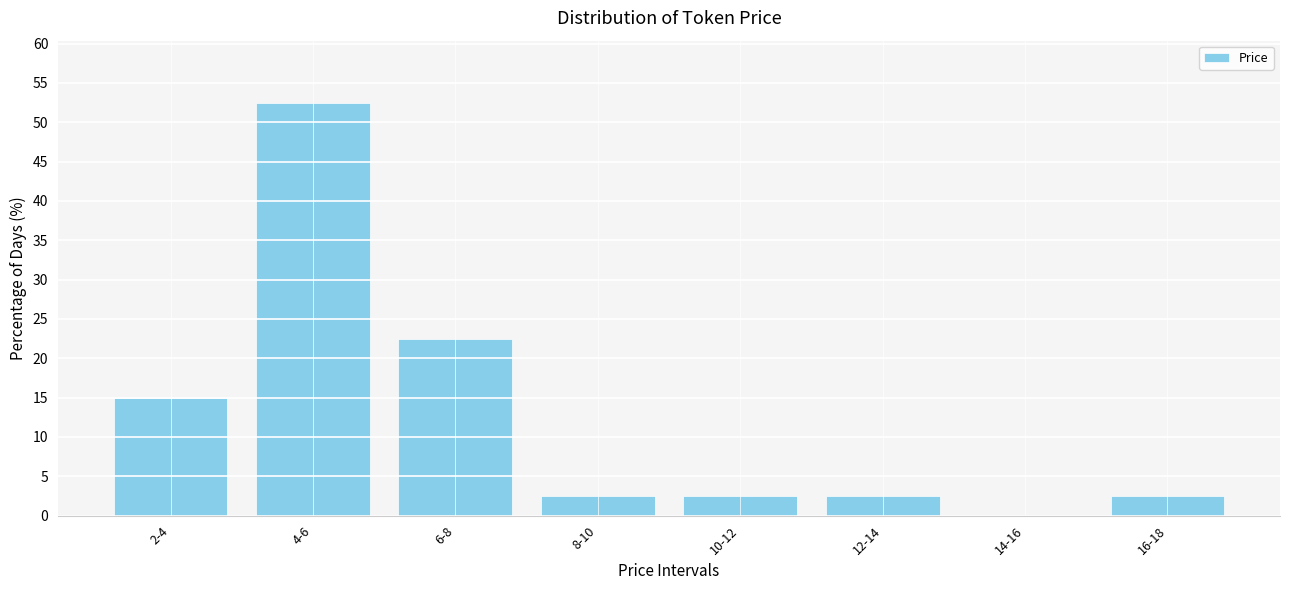

Reading left to right, transcribe all the data shown in this chart.

2-4=15.0	4-6=52.5	6-8=22.5	8-10=2.5	10-12=2.5	12-14=2.5	14-16=0.0	16-18=2.5